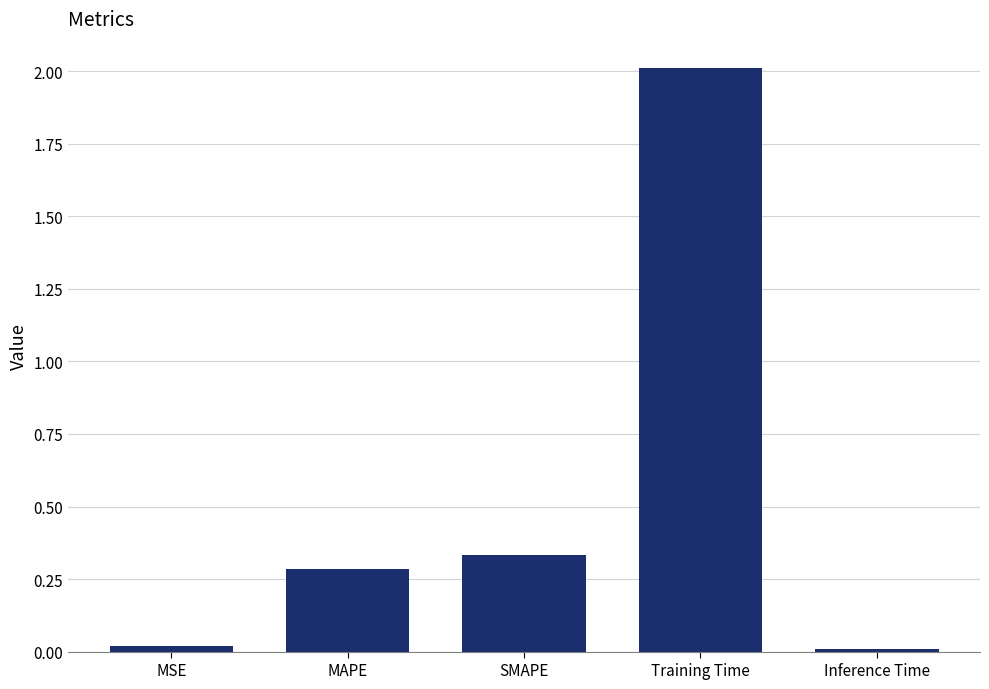

At which label is the value closest to 1?

SMAPE